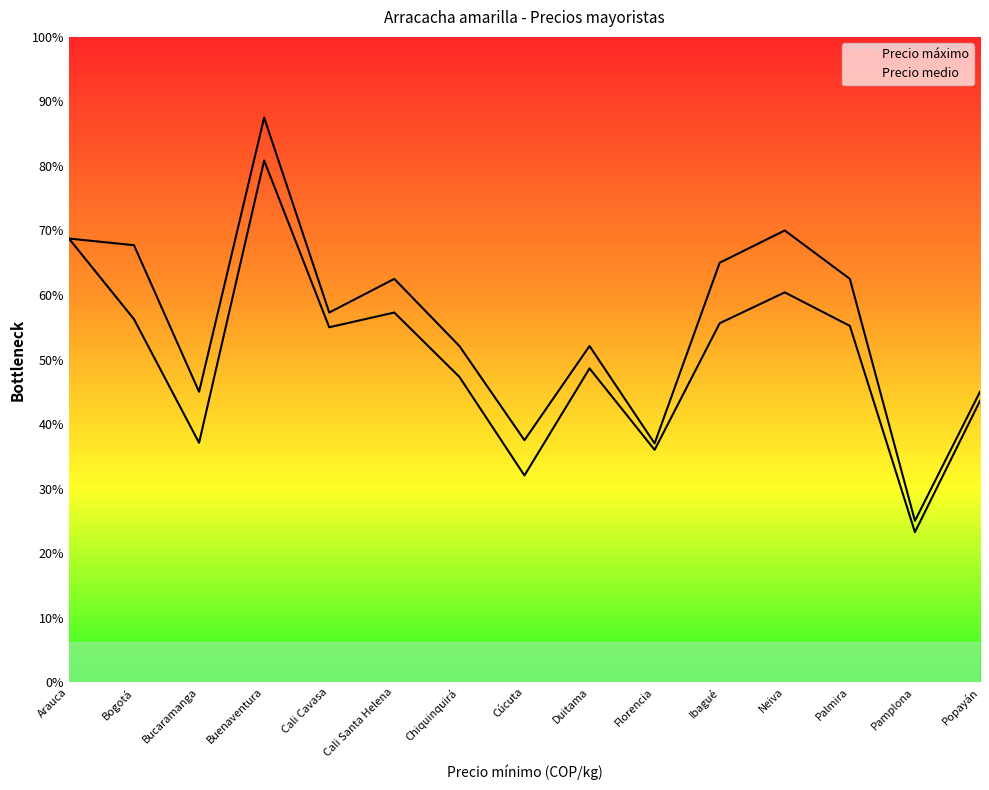

How many data points in Precio medio are above 1760?

7